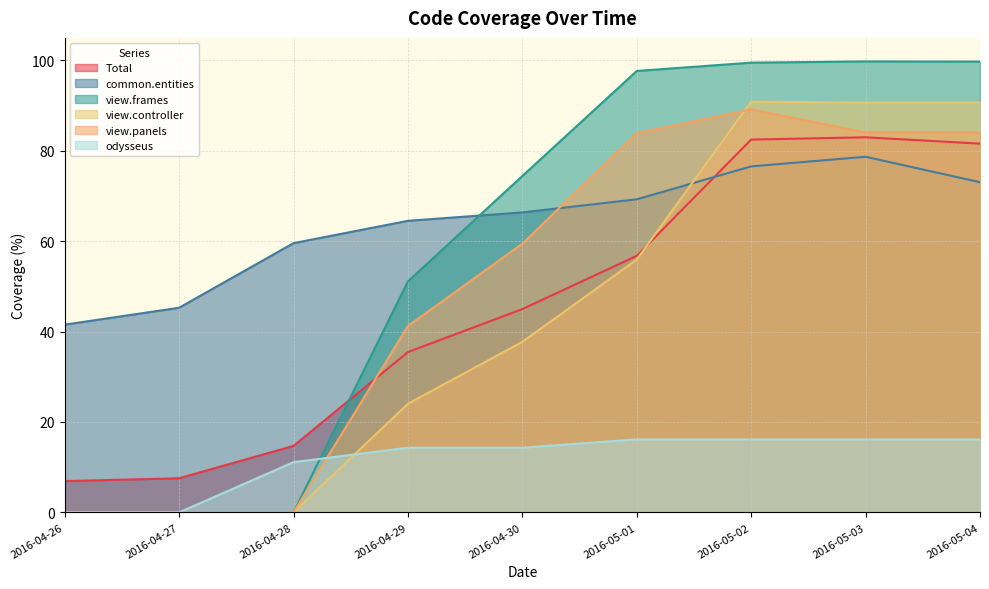

What is the label of the 2nd point from the left?

2016-04-27